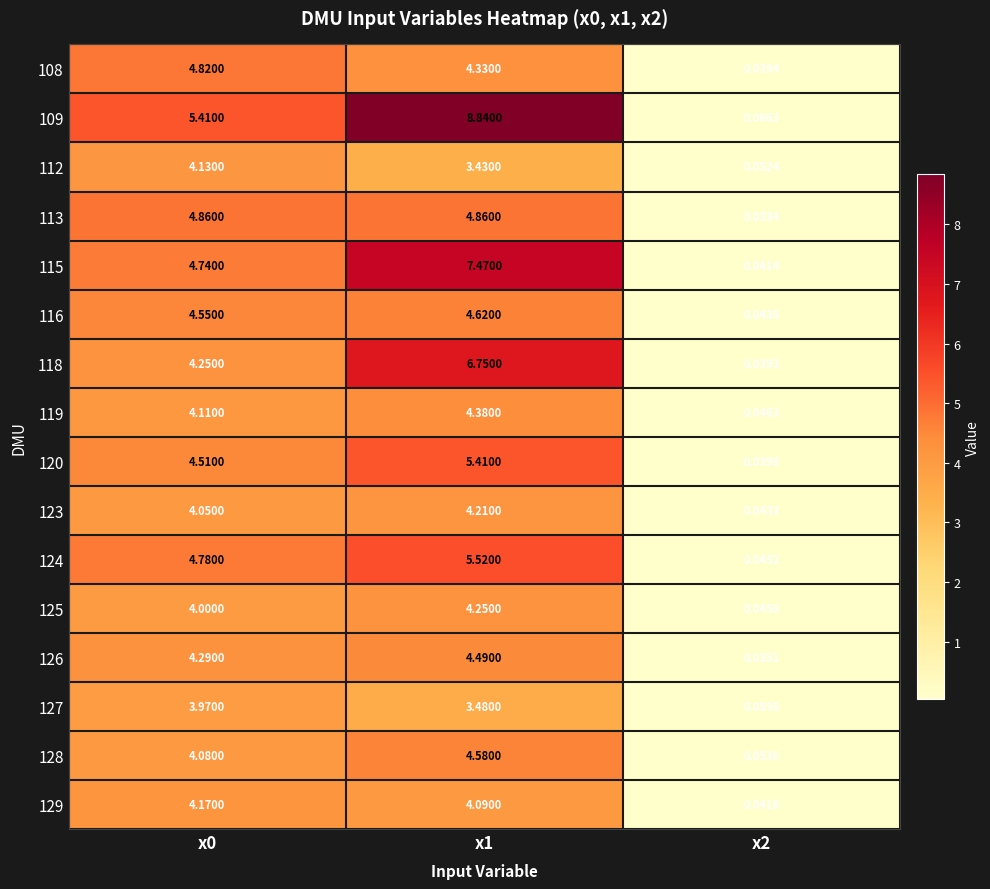

Is the value of 125 at x1 greater than the value of 108 at x2?

Yes